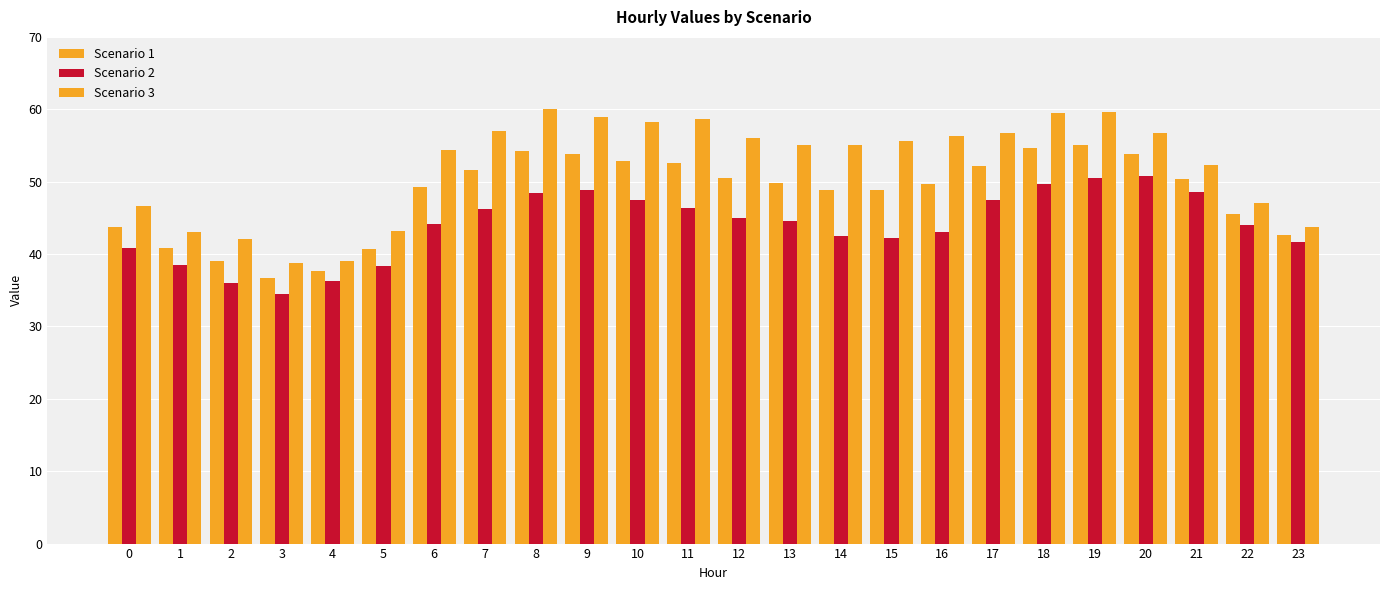

List the series in order of their overall mean, highest first.

Scenario 3, Scenario 1, Scenario 2